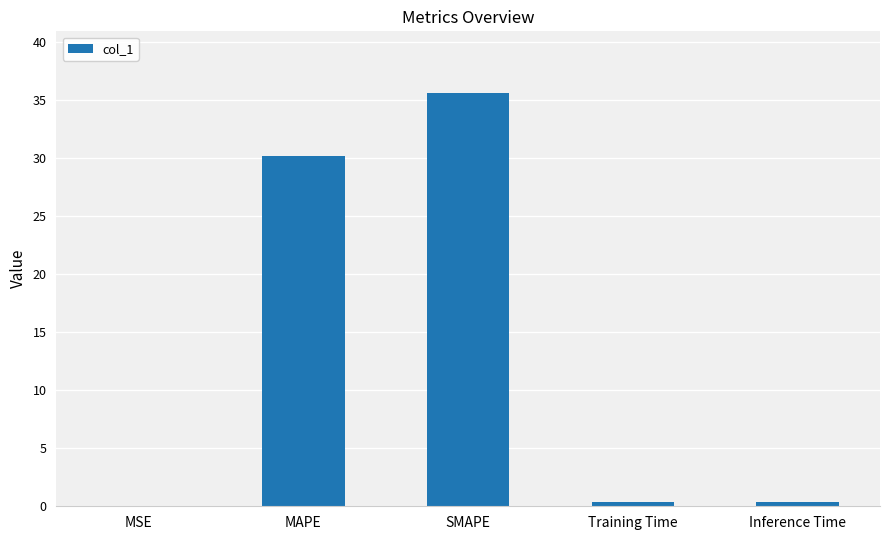

What is the change in value from MAPE to SMAPE?

+5.4